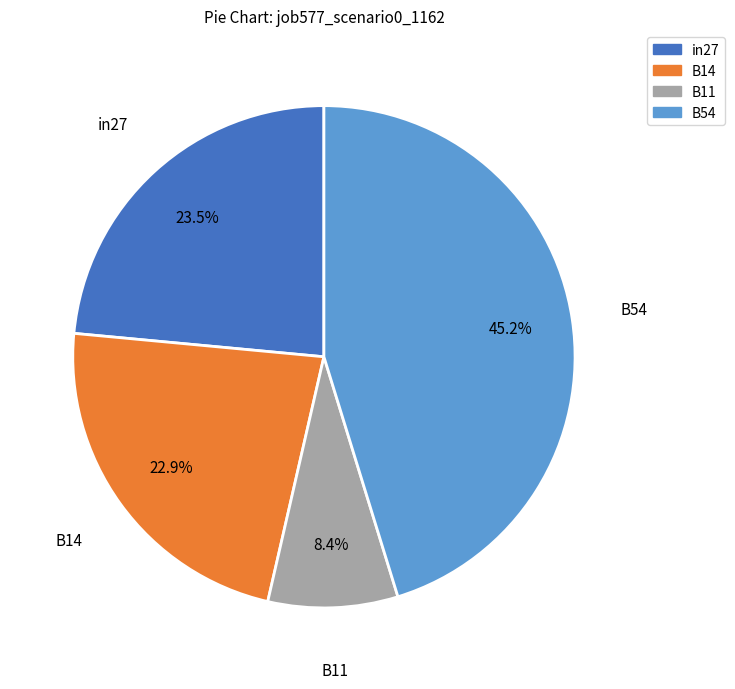

Is it true that B14 is 34% of the pie?

False